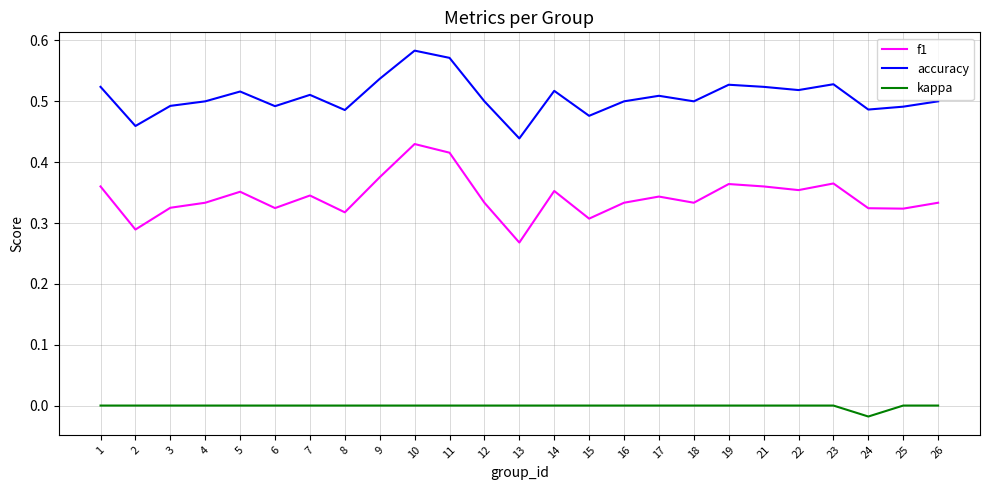

How many accuracy values are between 0 and 1?

25